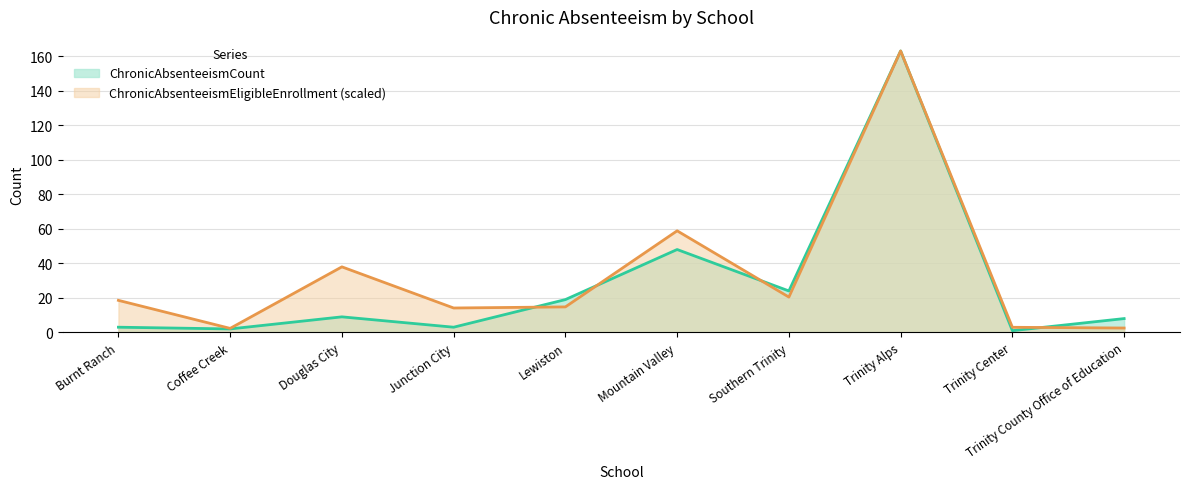

The value of ChronicAbsenteeismCount at Trinity County Office of Education is 8.0. True or false?

True